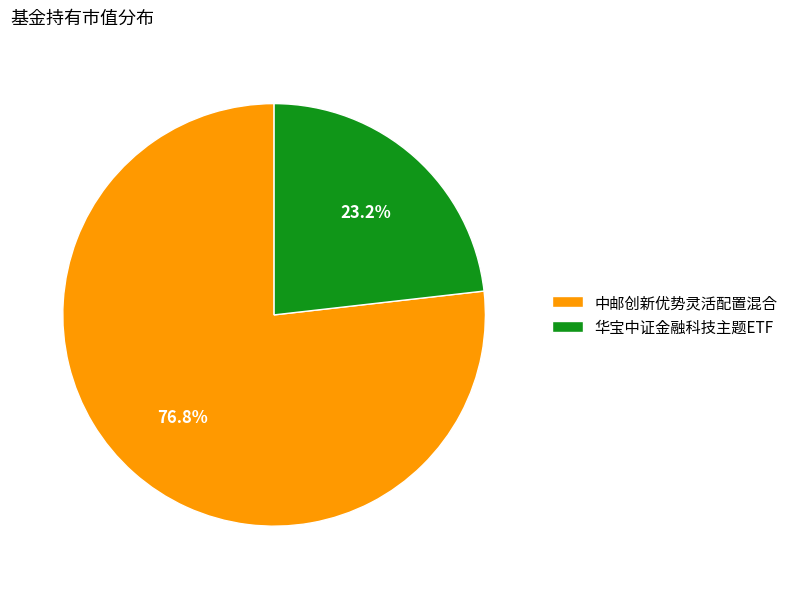

Which slice represents more than half of the pie?

中邮创新优势灵活配置混合